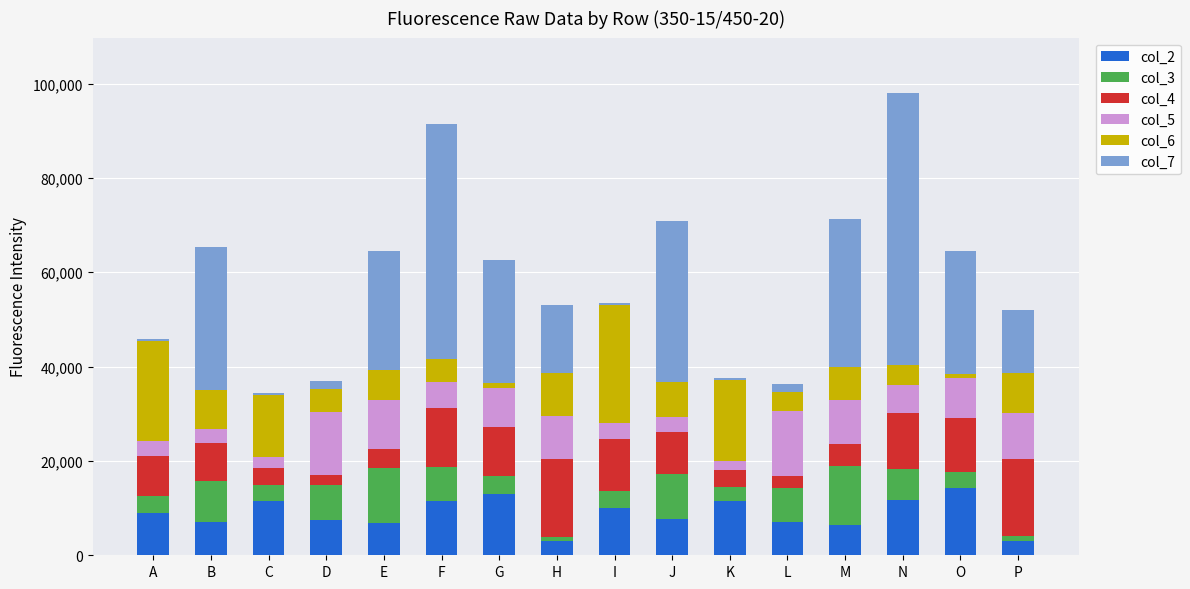

Where is col_2 nearest to the value 8634?

A